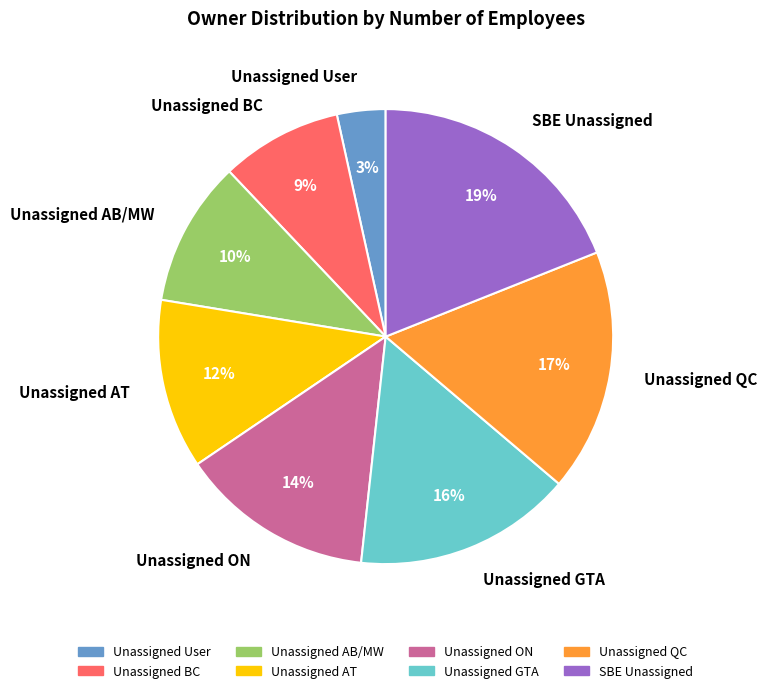

How many slices are in this pie chart?

8